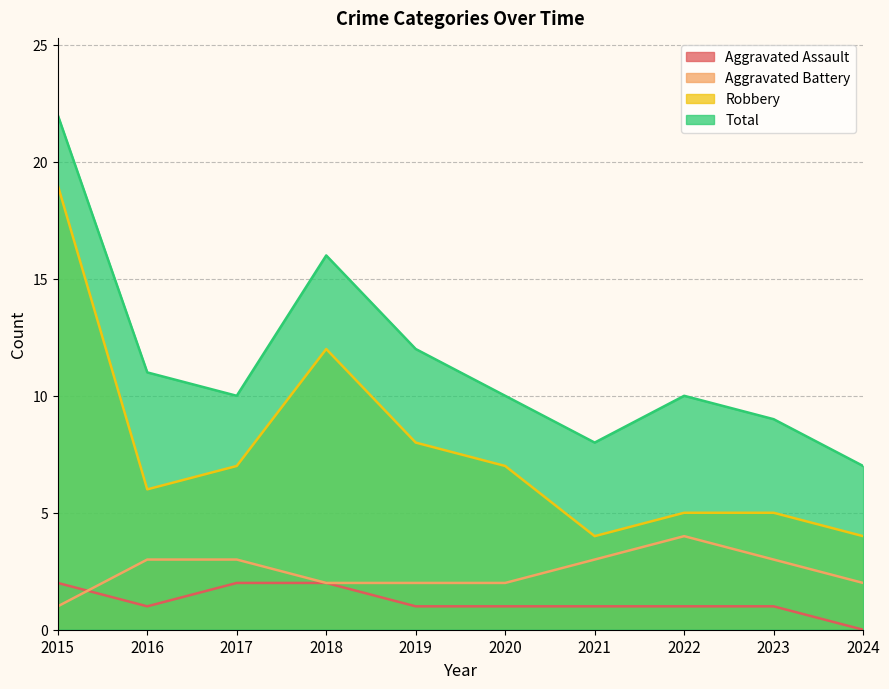

Rank the series by their maximum value, from highest to lowest.

Total, Robbery, Aggravated Battery, Aggravated Assault